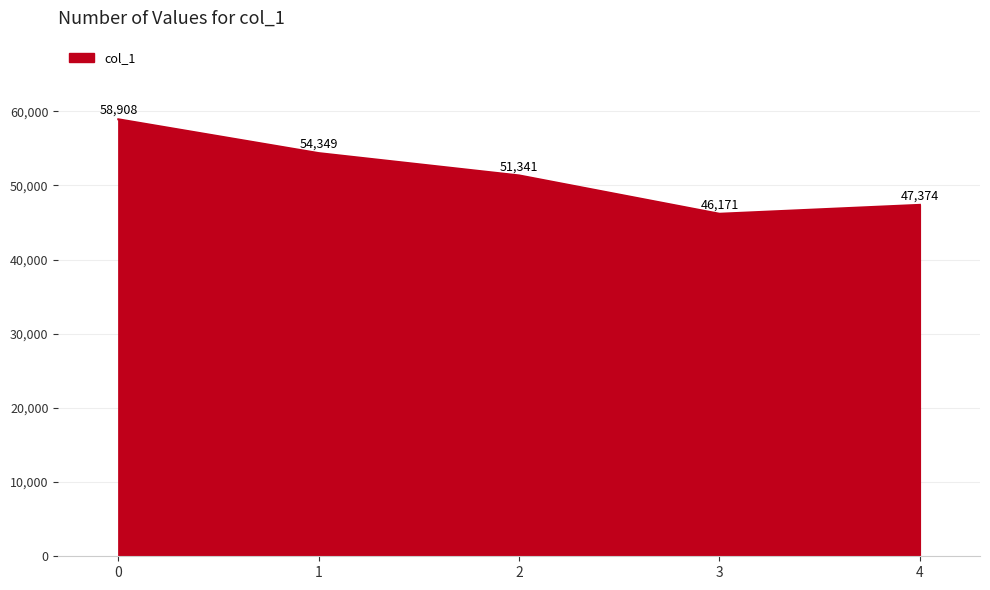

Rank the categories by value from highest to lowest.

0, 1, 2, 4, 3